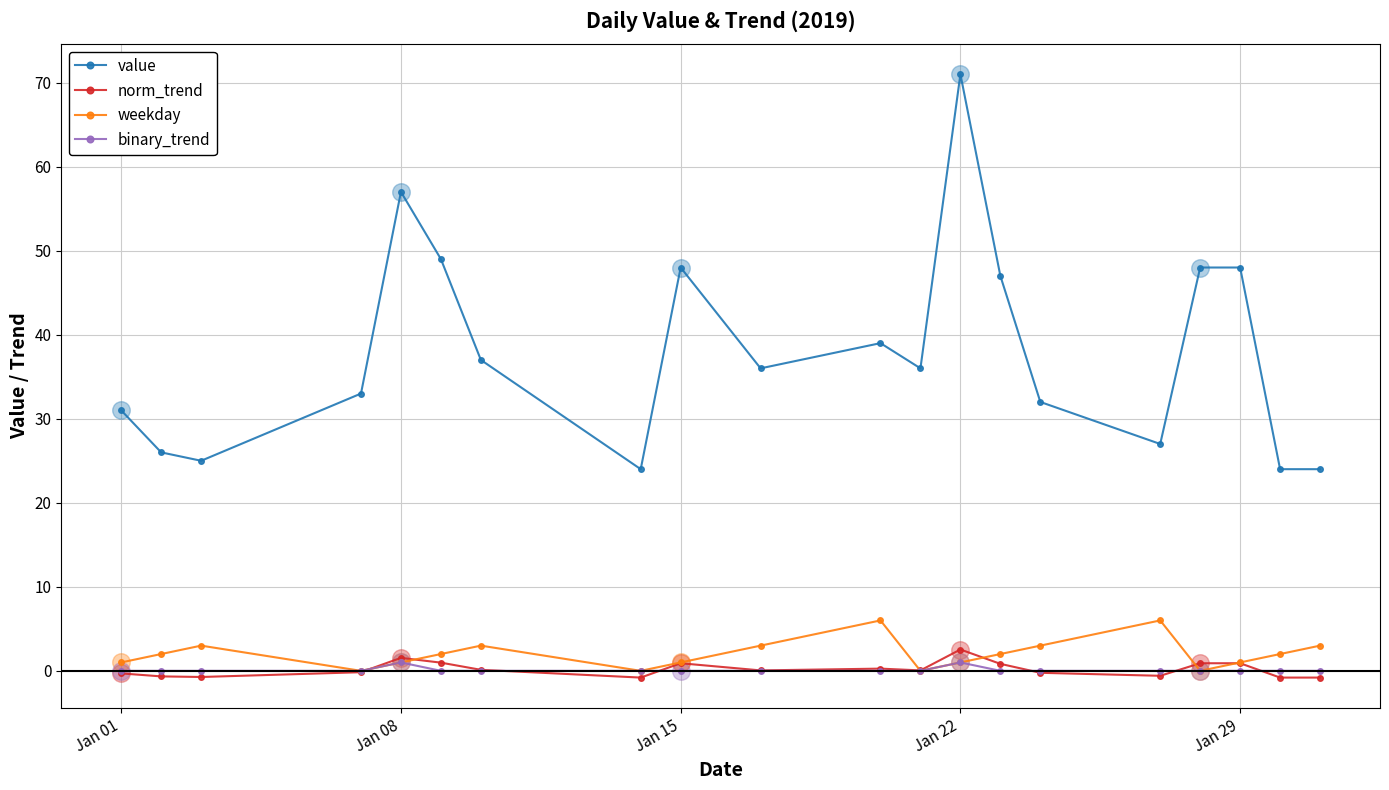

Which series has the widest spread of values?

value